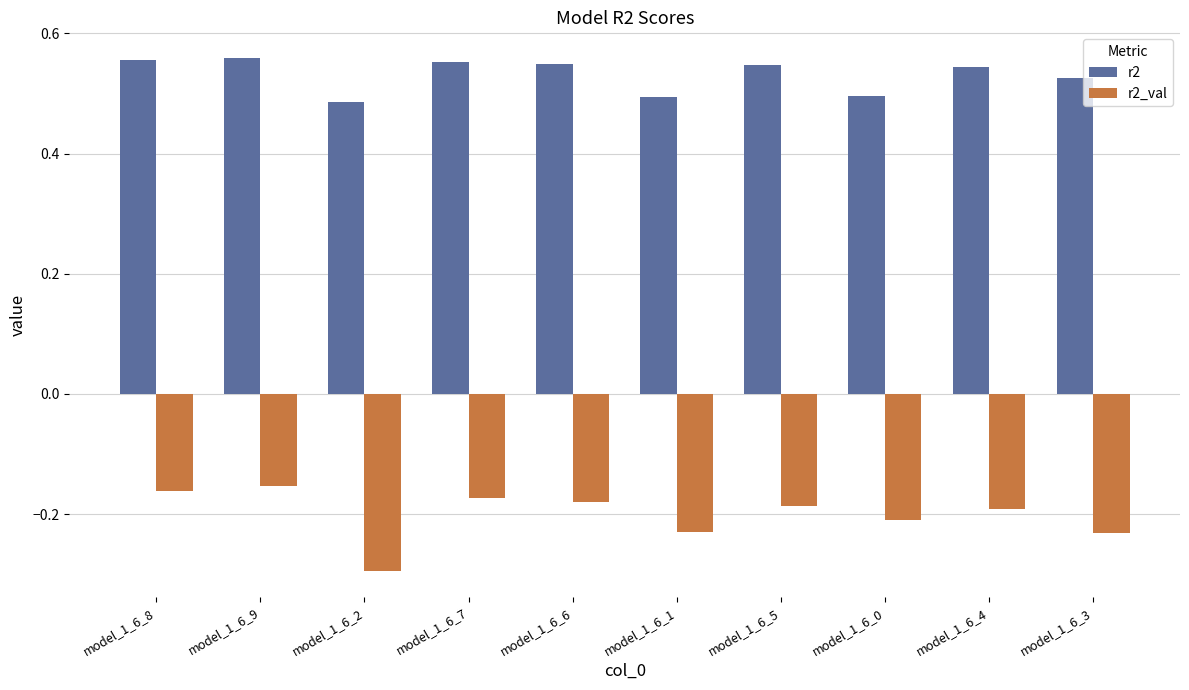

Is the value of r2 at model_1_6_5 greater than the value of r2_val at model_1_6_4?

Yes